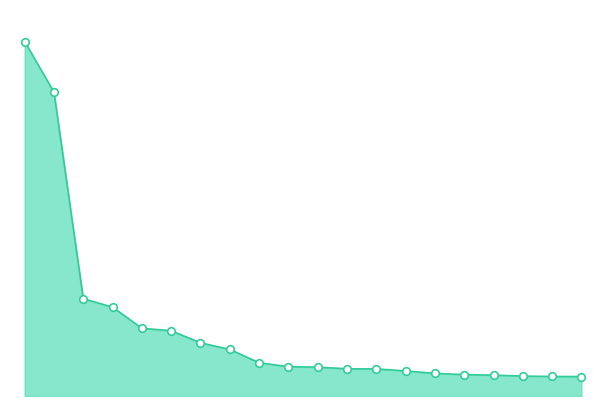

Is this an area chart (filled region under the line)?

Yes